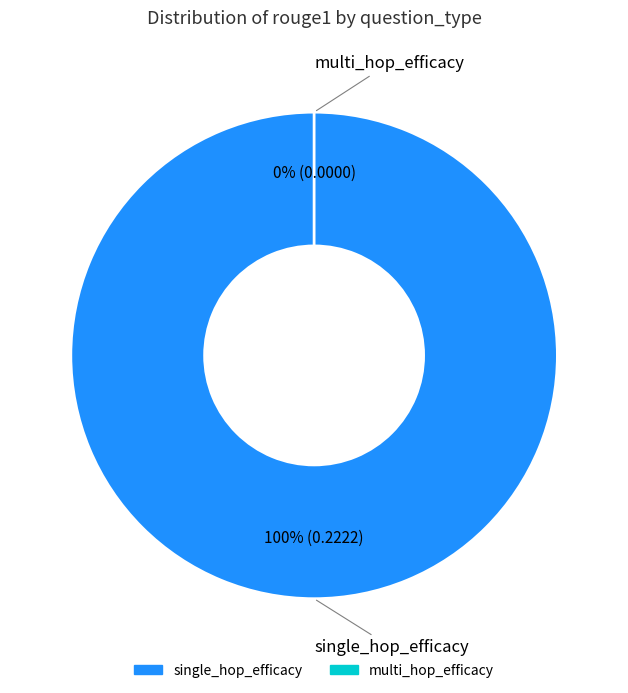

Count the number of slices in the pie.

3